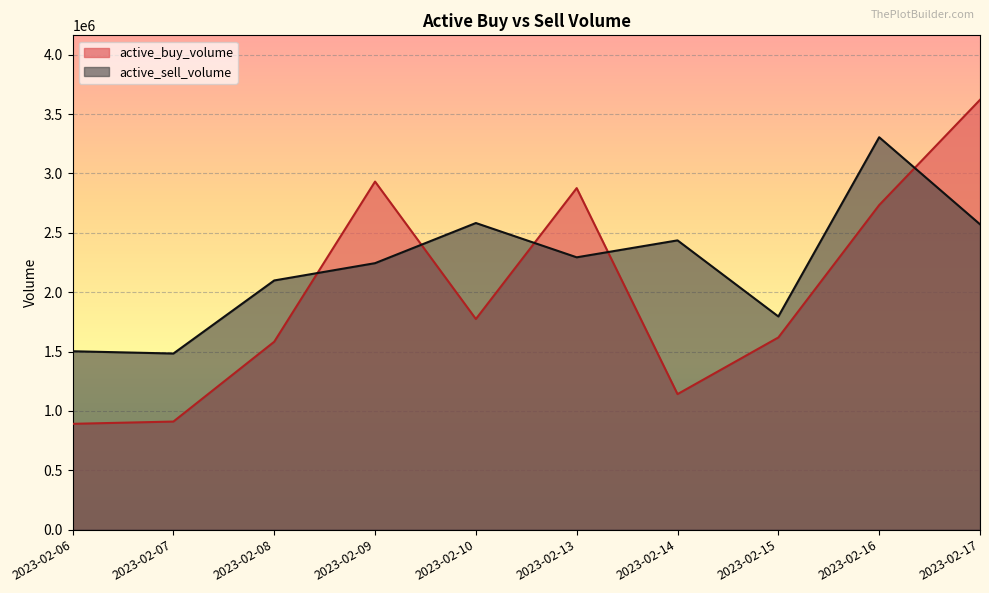

What is the sum of all active_buy_volume values?

20082137